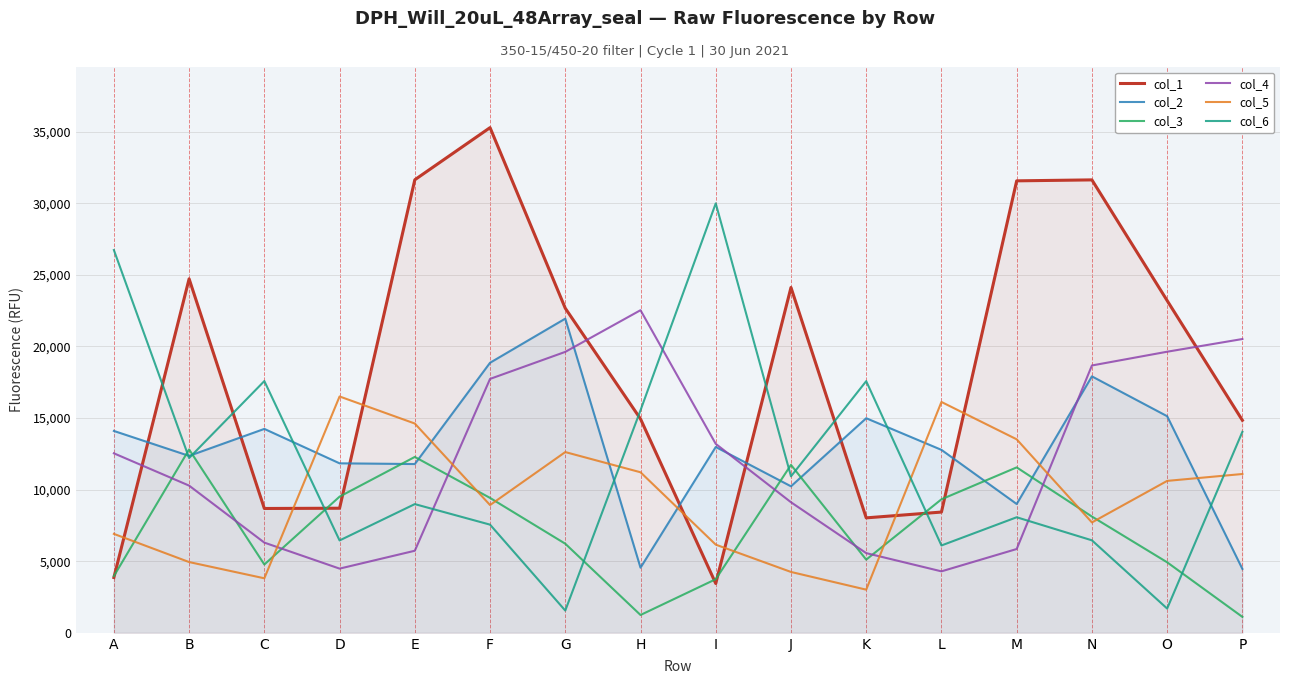

At which category is the sum across all series the highest?

F